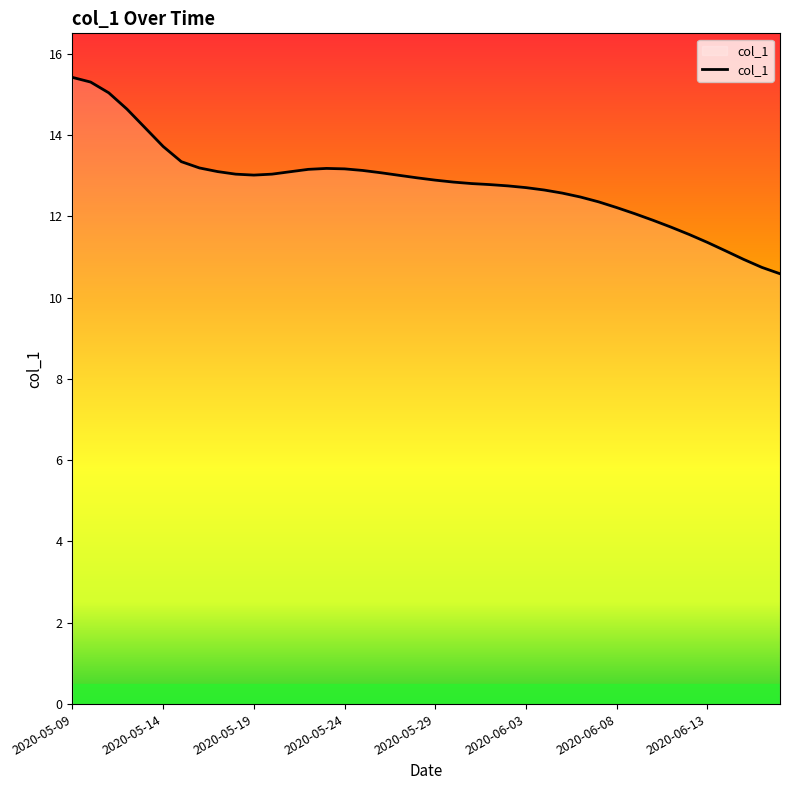

What is the difference between the maximum and second lowest values?

4.7